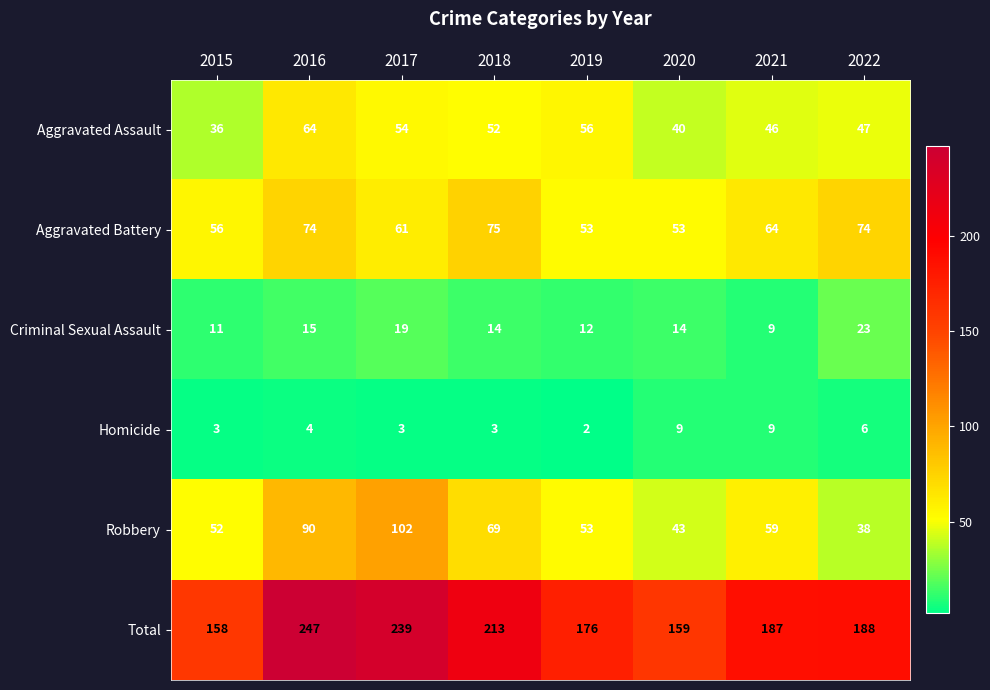

At which label does Criminal Sexual Assault first exceed 14?

2016